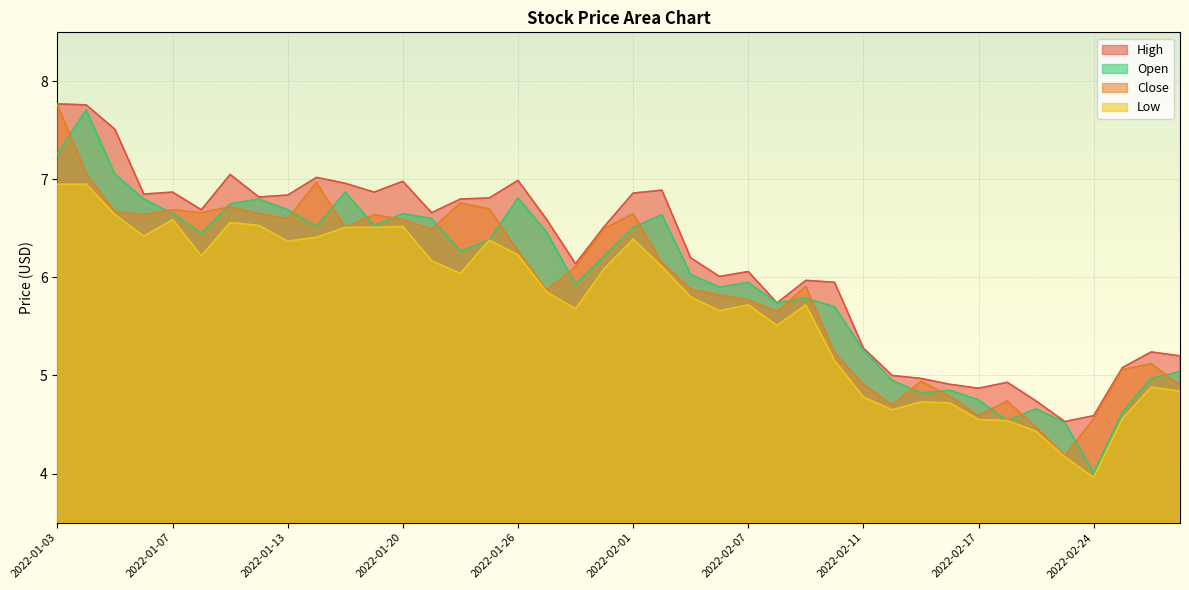

True or false: High and Close cross at least once.

False